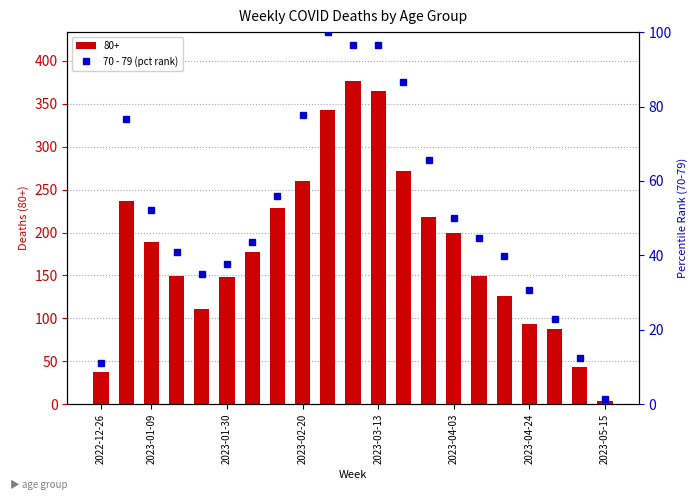

What is the difference between the second highest and minimum values in the 80+ series?

361